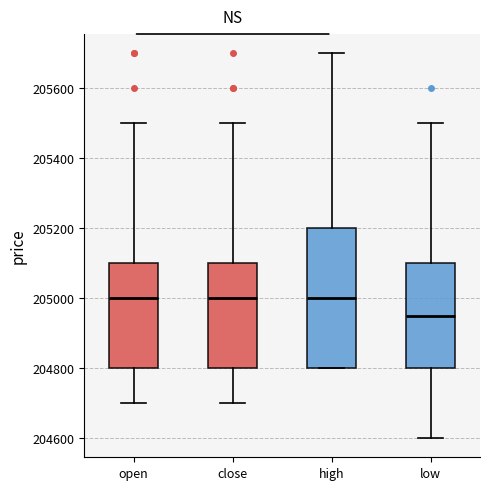

Where is the upper edge of the box for low on the y-axis? The values are not printed on the chart, so give them approximately, as read against the axis.

205100